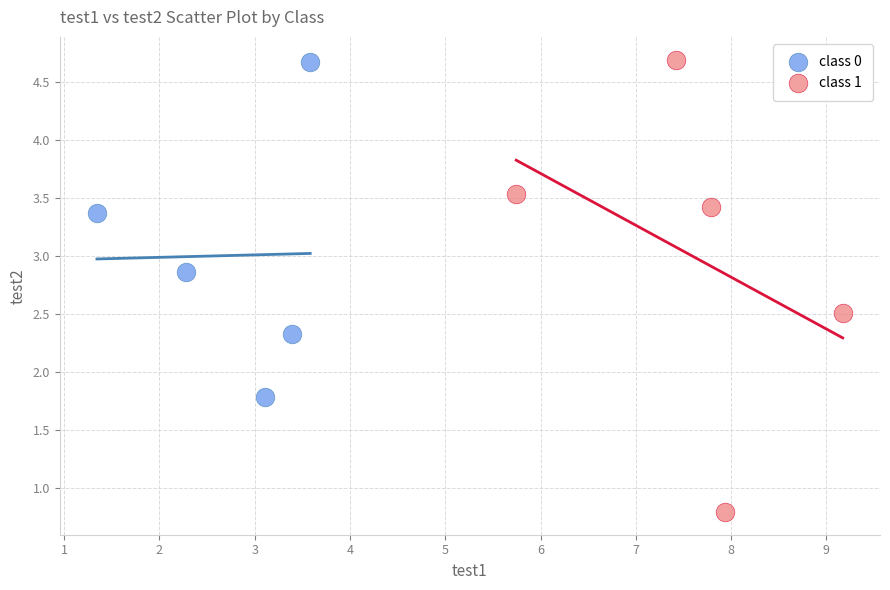

Which series reaches the minimum Y coordinate?

class 1